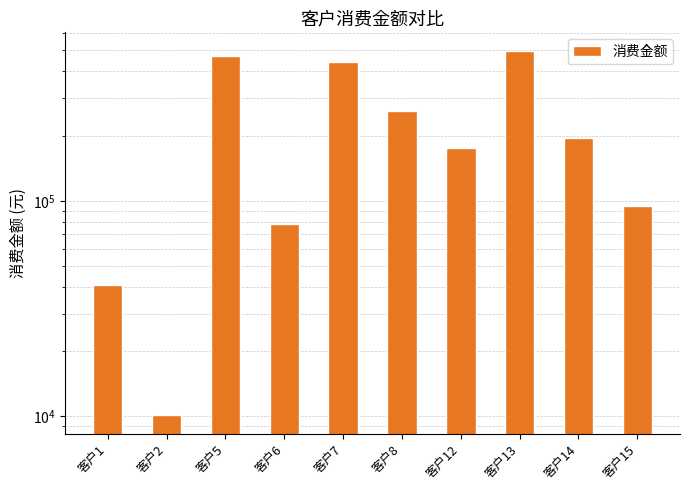

How many data points are less than 195088?

5